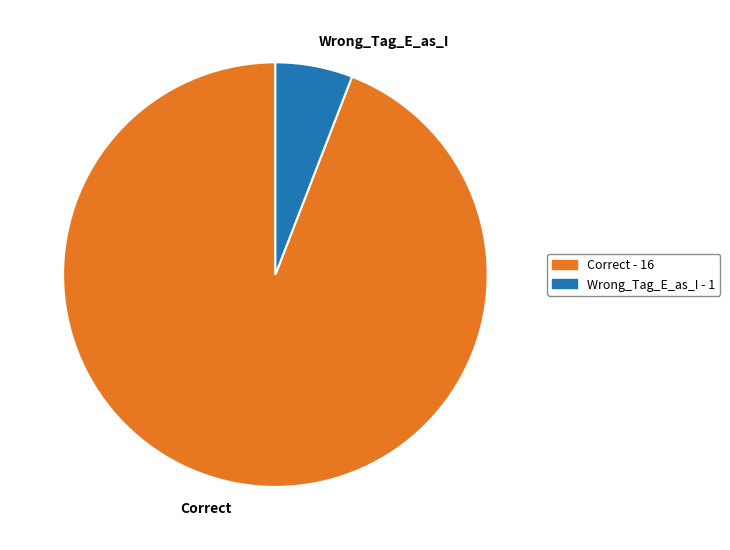

What is the smallest slice in the pie chart?

Wrong_Tag_E_as_I